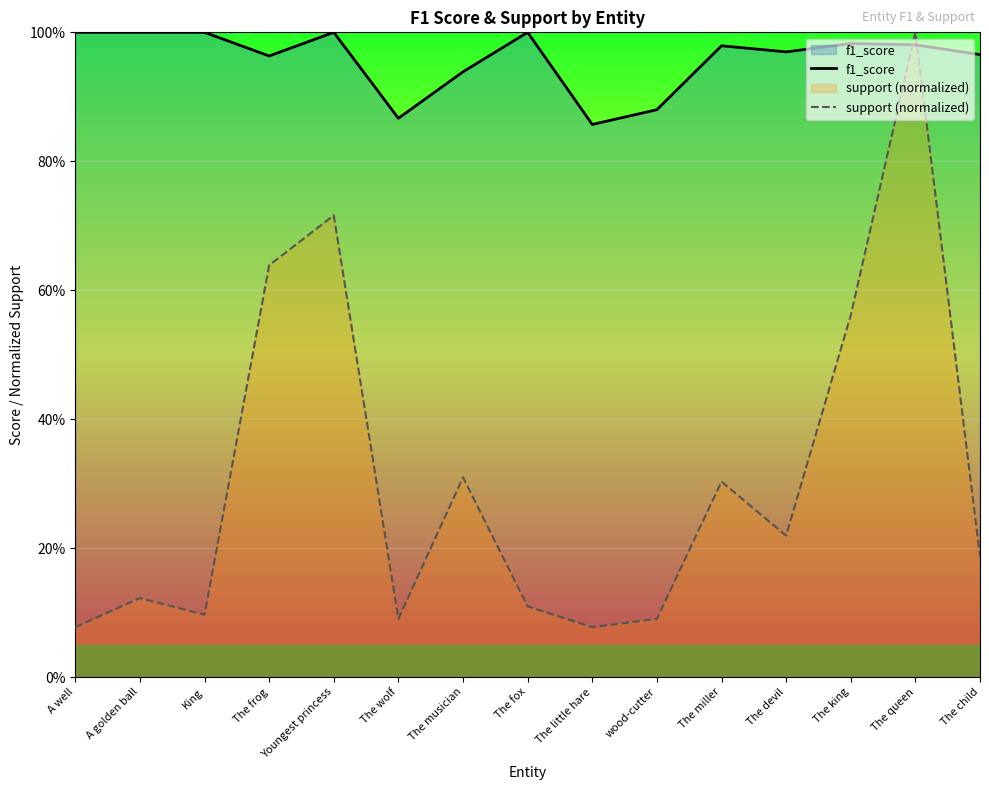

Does the chart display data point markers on the line(s)?

No